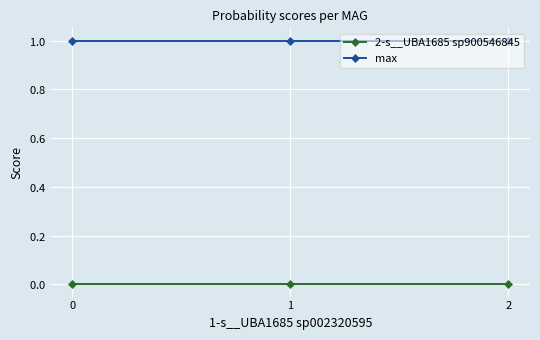

Reading left to right, list all the values displayed in this chart.

2-s__UBA1685 sp900546845: 0.0	0.0	0.0
max: 1.0	1.0	1.0